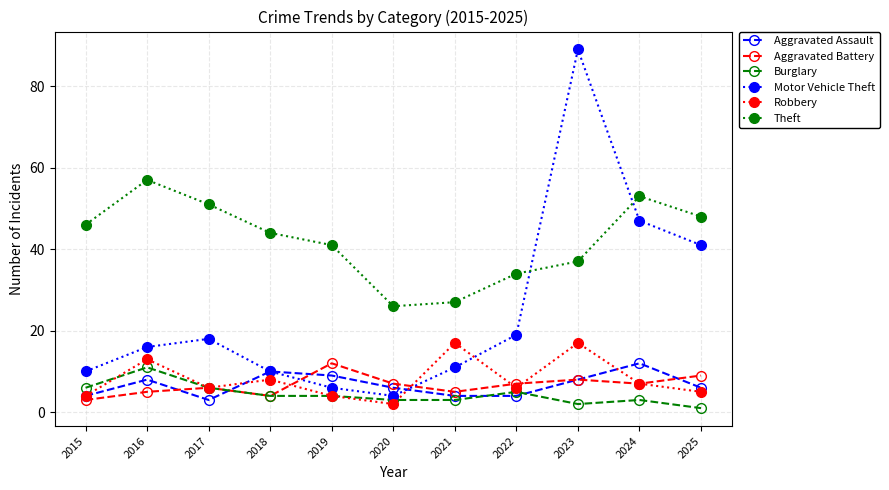

What is the value of the Robbery point at the 3rd from the left?

6